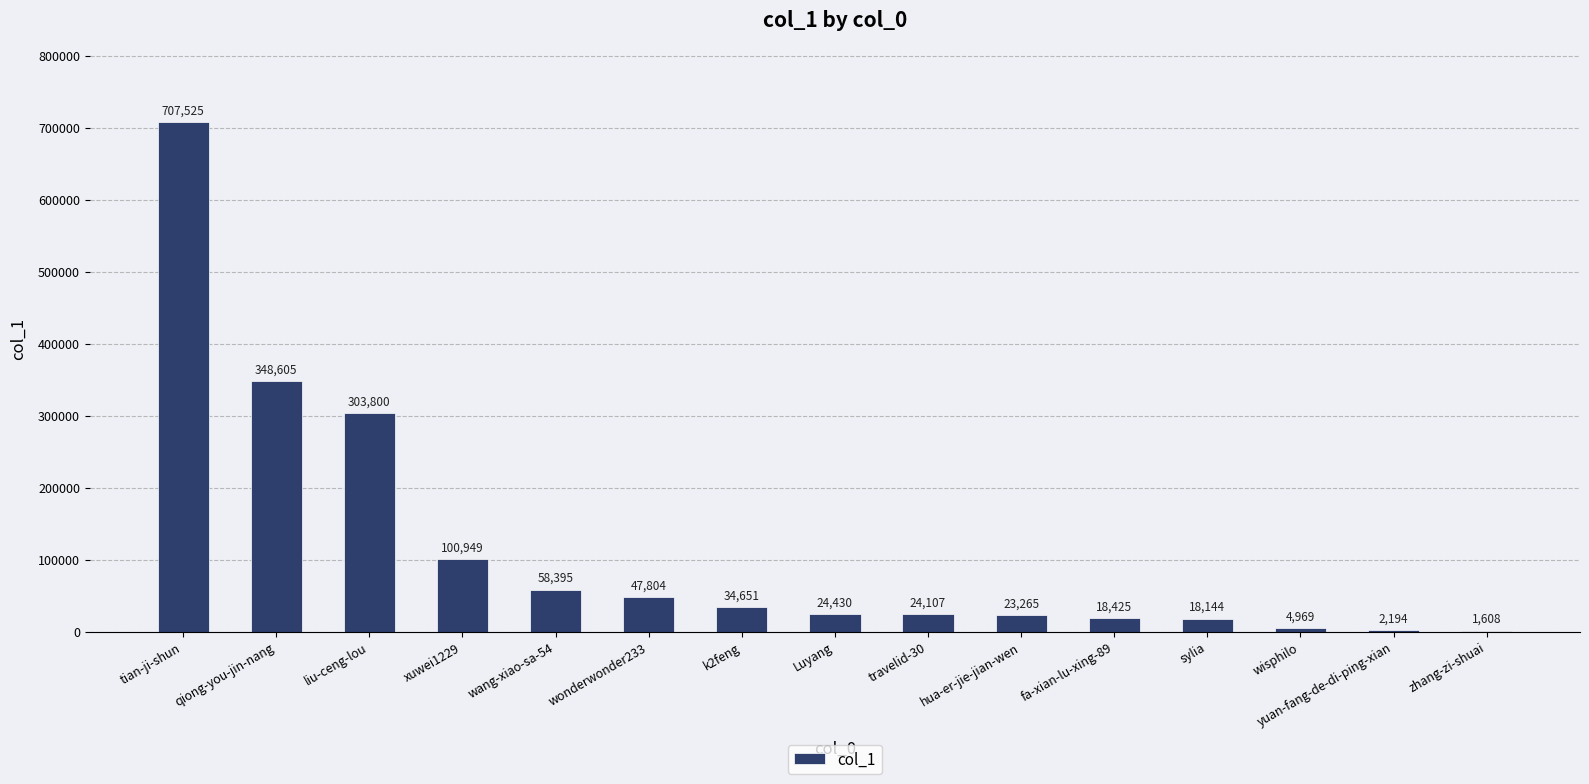

What is the greatest value displayed?

707525